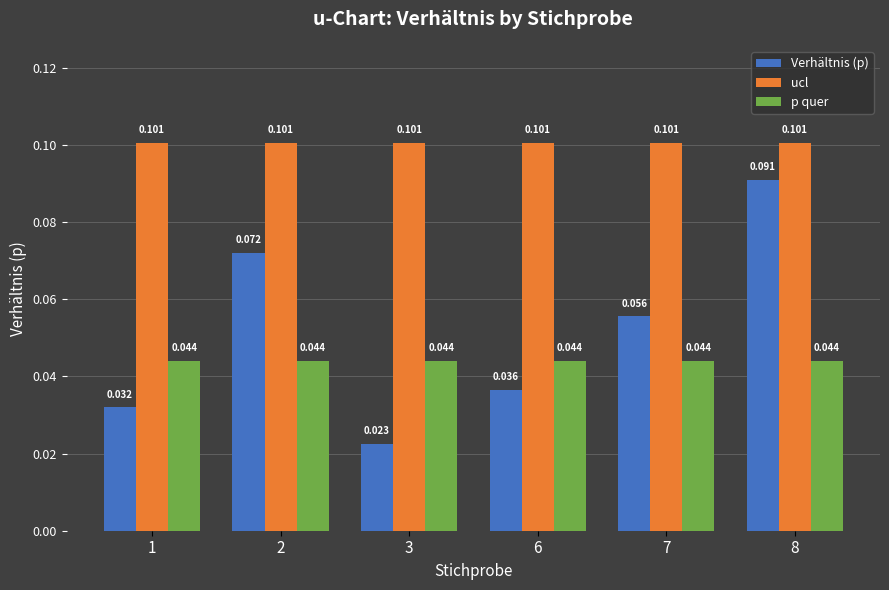

At which label is Verhältnis (p) closest to 0?

3